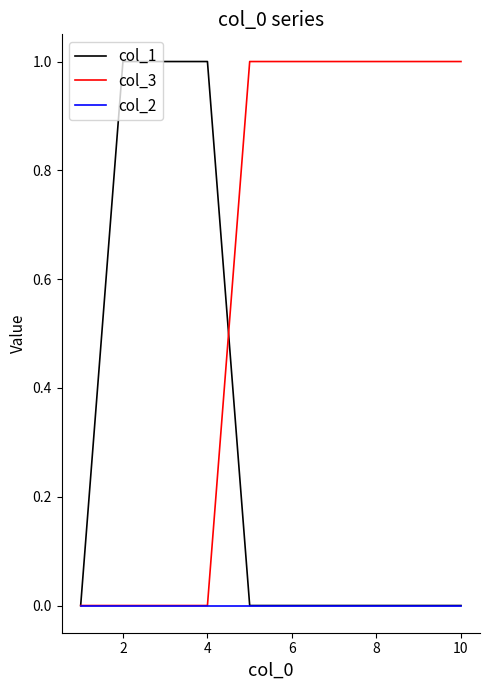

Which series has the largest total across all categories?

col_3